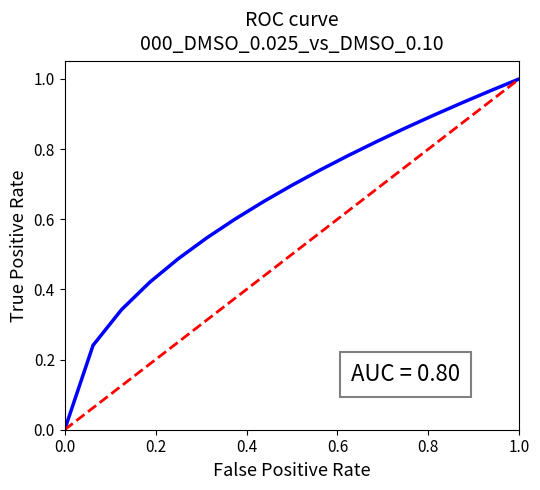

Count the number of categories in the chart.

2